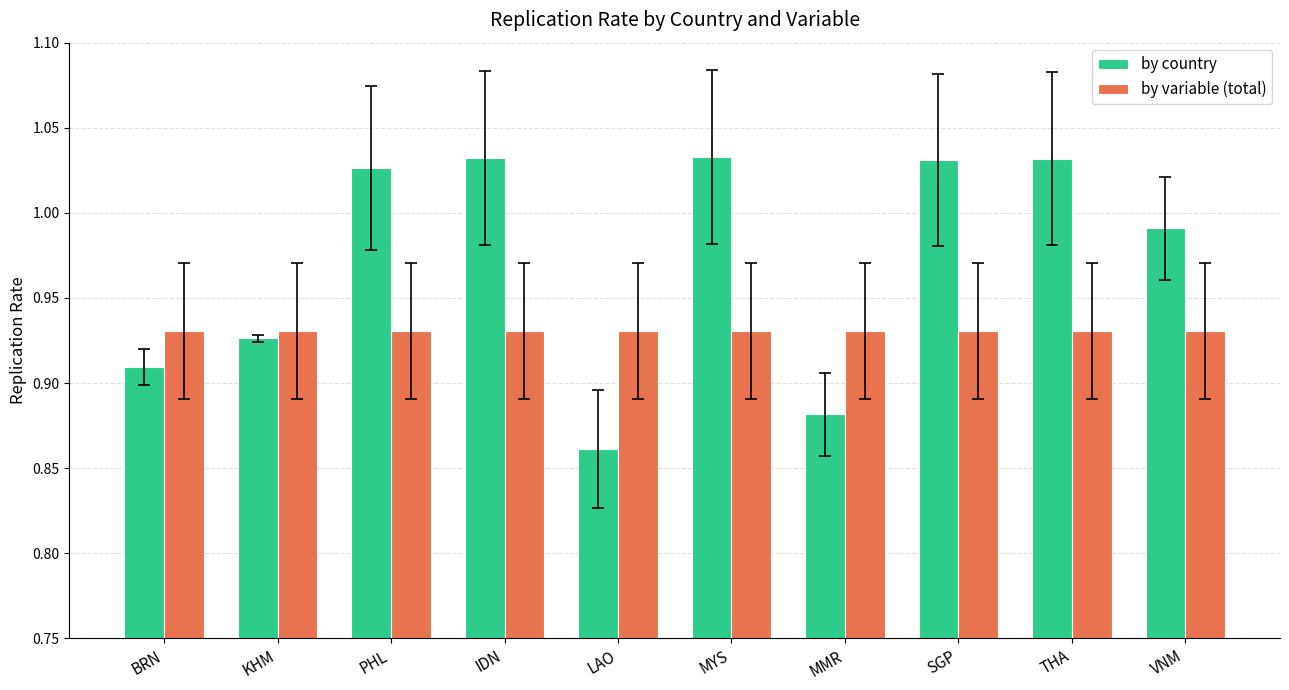

At which label does by country reach its minimum?

LAO